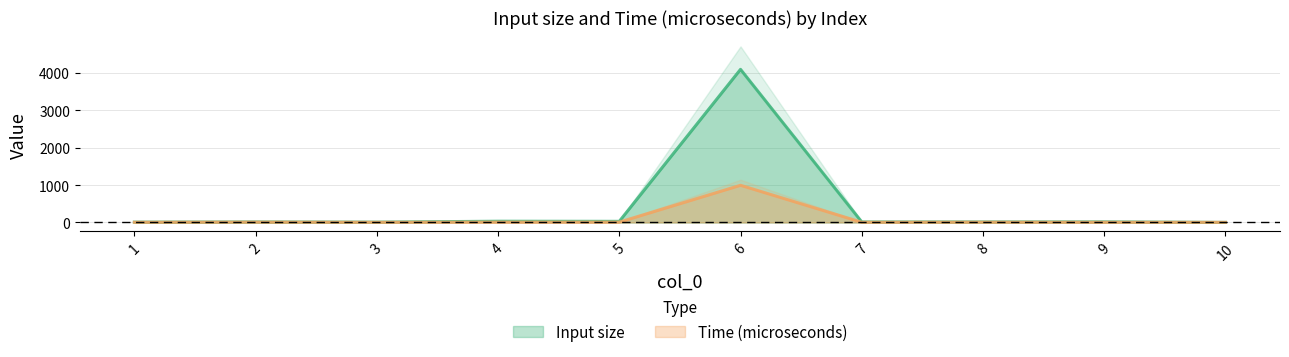

How many values in the Time (microseconds) series exceed 7?

4